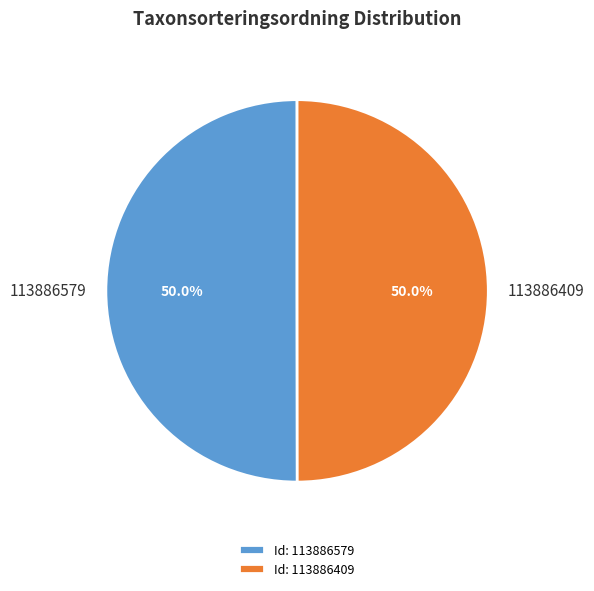

To the nearest percent, what percentage of the pie is 113886579?

50%